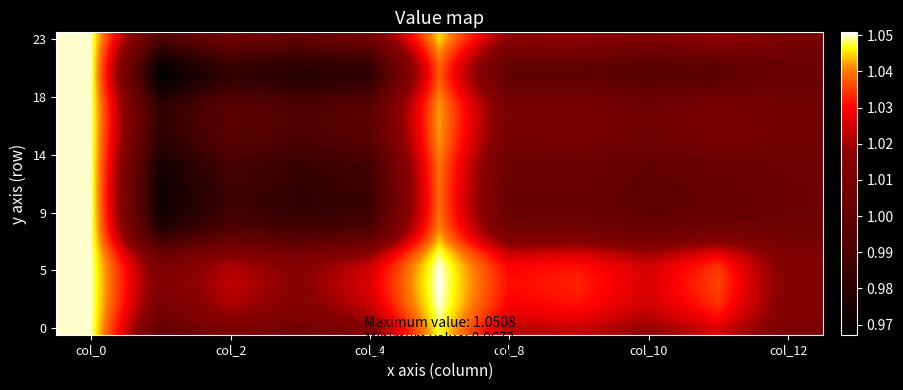

Count the number of data series in this chart.

24